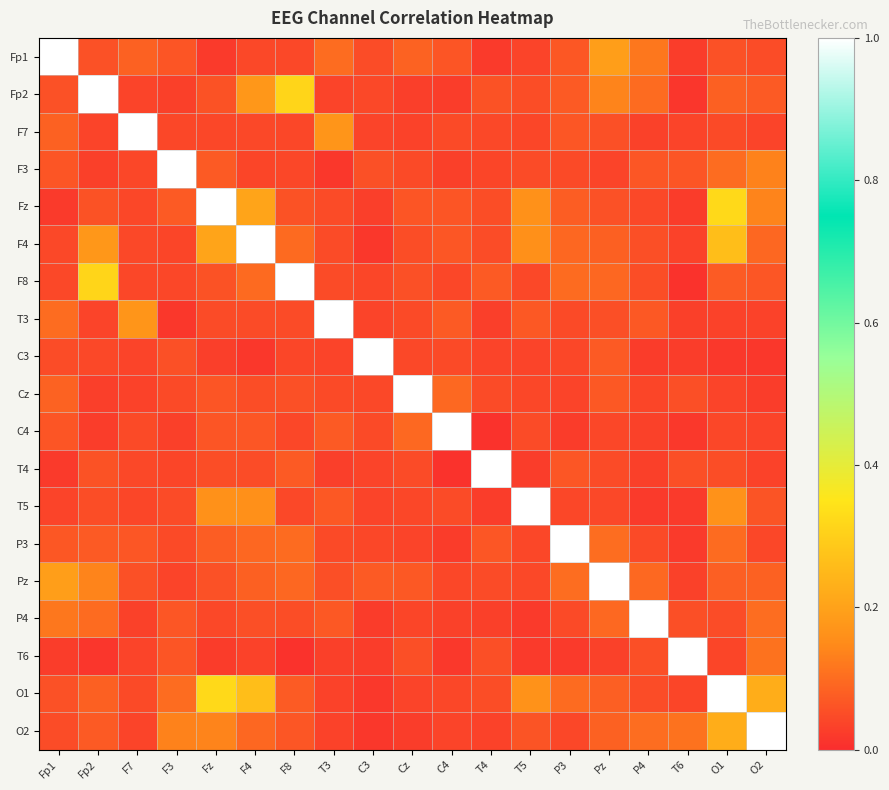

Between P3 and F7, which is larger?

F7